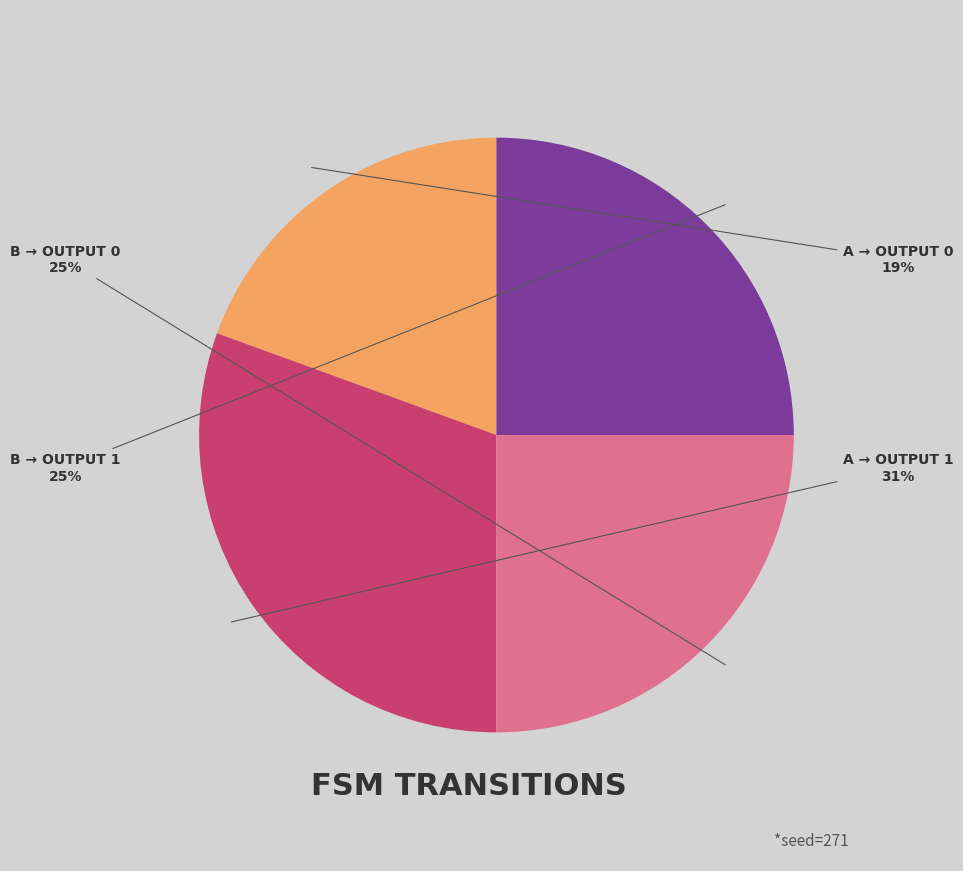

To the nearest percent, what is the average slice percentage?

25%